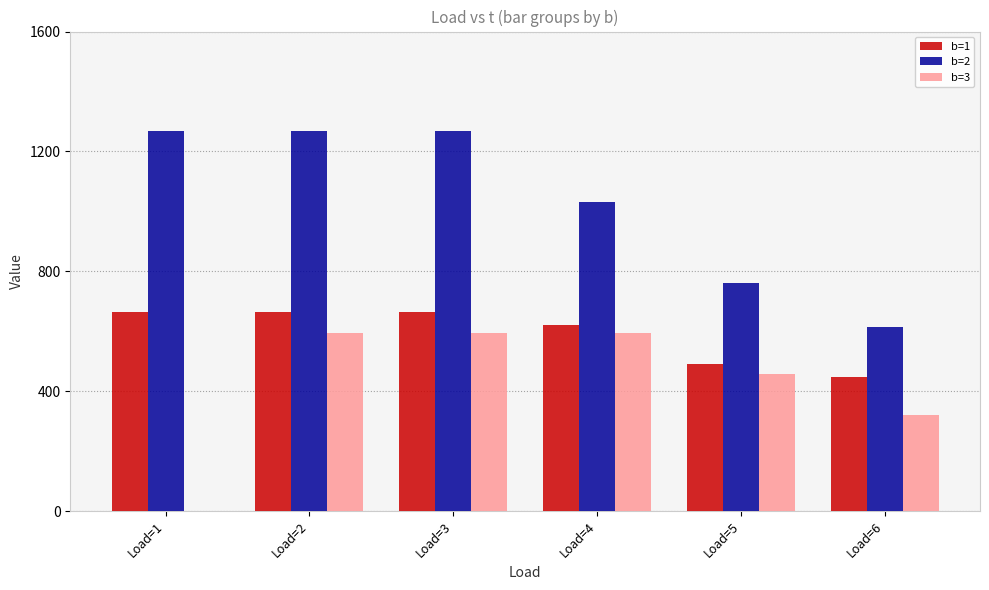

How many data points in b=3 are above 595?

3